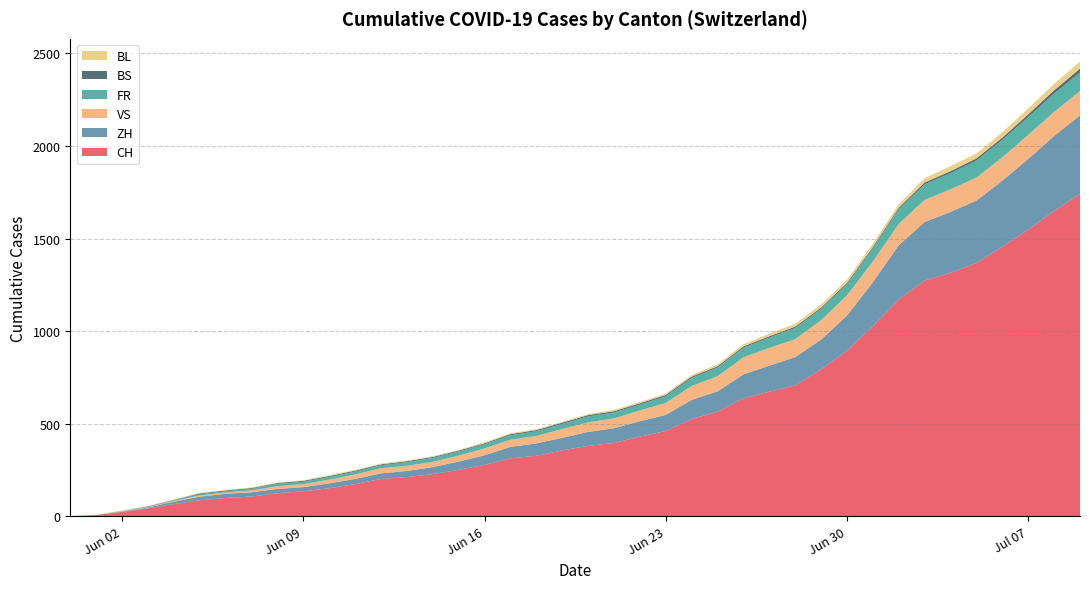

Reading left to right, transcribe all the data shown in this chart.

CH: 2020-05-31=0	2020-06-07=106	2020-06-14=227	2020-06-21=395	2020-06-28=707	2020-07-05=1368	2020-07-09=1741
ZH: 2020-05-31=0	2020-06-07=23	2020-06-14=38	2020-06-21=80	2020-06-28=152	2020-07-05=337	2020-07-09=424
VS: 2020-05-31=0	2020-06-07=10	2020-06-14=28	2020-06-21=53	2020-06-28=97	2020-07-05=124	2020-07-09=132
FR: 2020-05-31=0	2020-06-07=9	2020-06-14=22	2020-06-21=32	2020-06-28=61	2020-07-05=92	2020-07-09=100
BS: 2020-05-31=0	2020-06-07=4	2020-06-14=5	2020-06-21=7	2020-06-28=7	2020-07-05=12	2020-07-09=21
BL: 2020-05-31=0	2020-06-07=3	2020-06-14=4	2020-06-21=7	2020-06-28=16	2020-07-05=27	2020-07-09=38